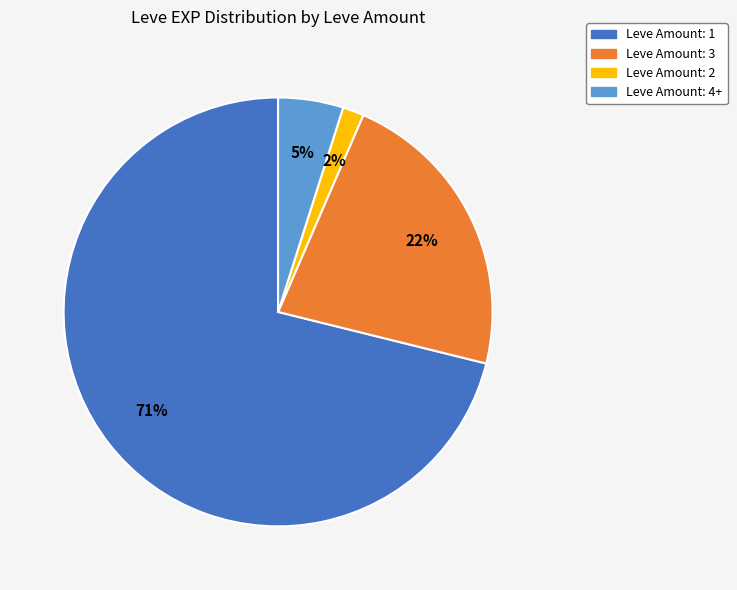

To the nearest percent, what is the average slice percentage?

25%